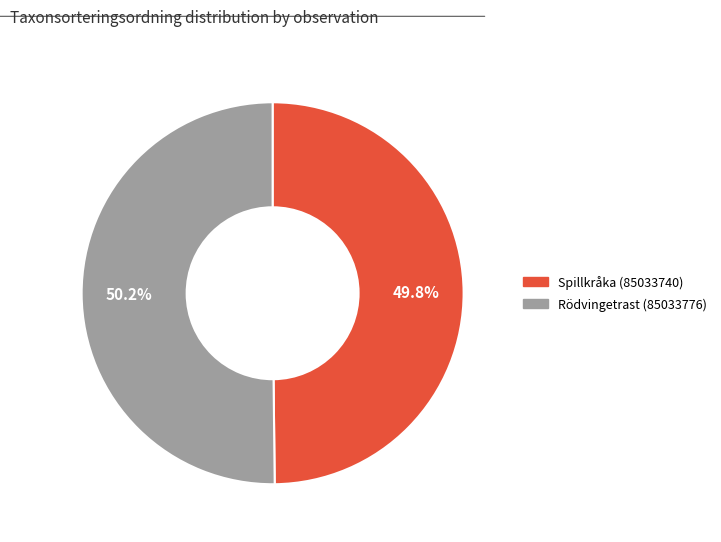

To the nearest percent, what percentage of the pie is Spillkråka (85033740)?

50%